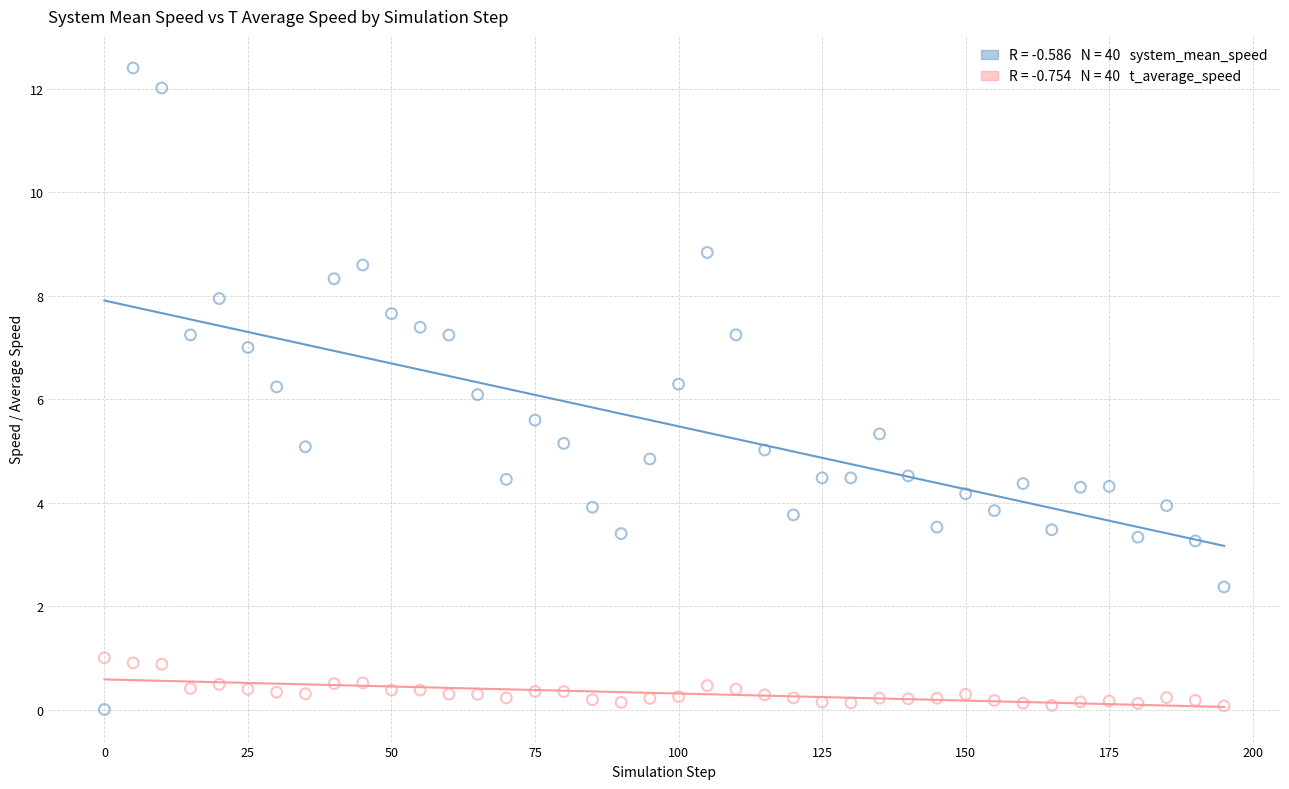

Across all data points, what is the range of Y values (max minus min)?

12.4